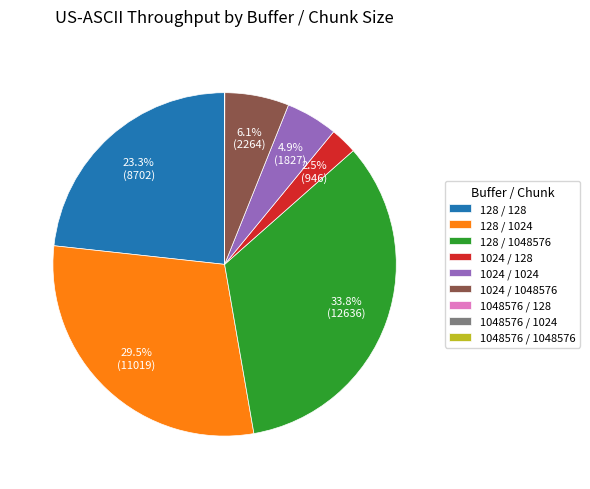

To the nearest percent, what is the difference between the 1024 / 1024 and 128 / 1024 slice percentages?

25%